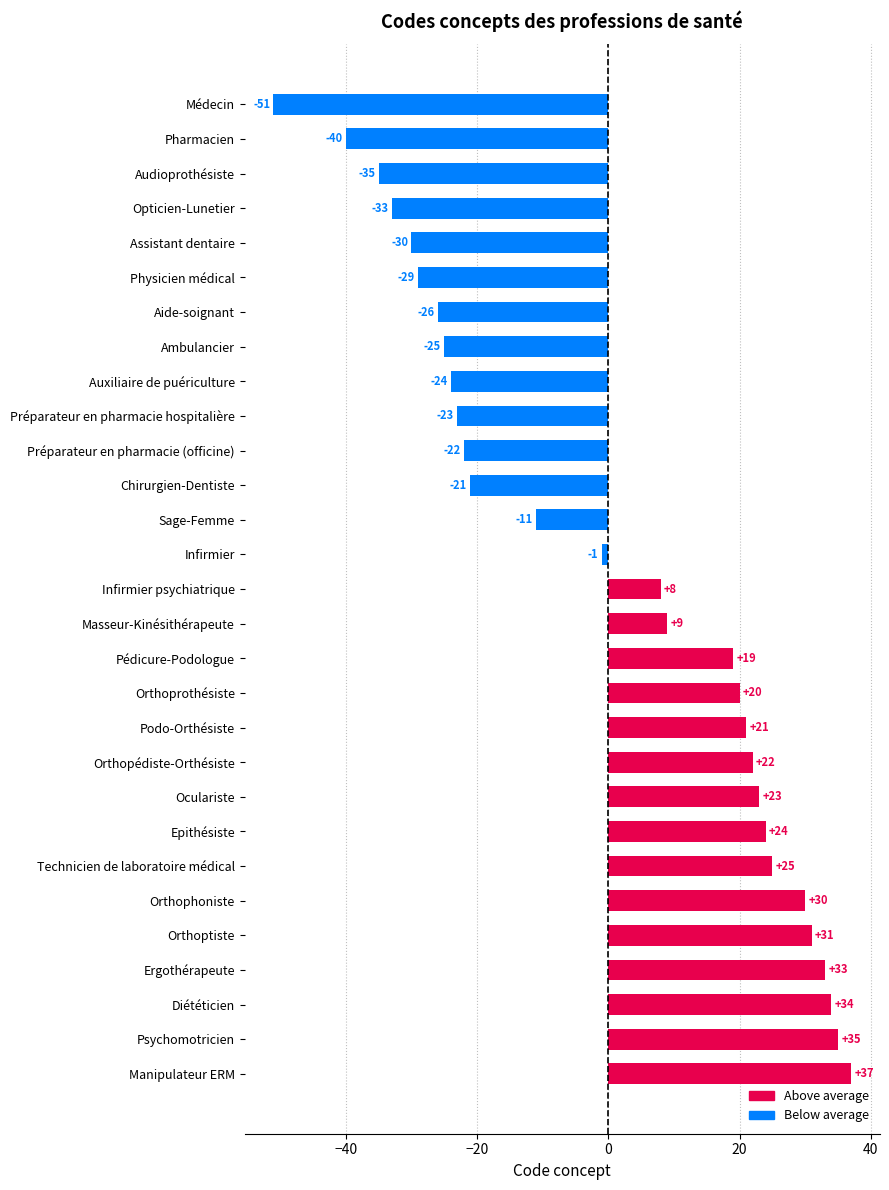

List the labels in order of value, smallest first.

Médecin, Pharmacien, Audioprothésiste, Opticien-Lunetier, Assistant dentaire, Physicien médical, Aide-soignant, Ambulancier, Auxiliaire de puériculture, Préparateur en pharmacie hospitalière, Préparateur en pharmacie (officine), Chirurgien-Dentiste, Sage-Femme, Infirmier, Infirmier psychiatrique, Masseur-Kinésithérapeute, Pédicure-Podologue, Orthoprothésiste, Podo-Orthésiste, Orthopédiste-Orthésiste, Oculariste, Epithésiste, Technicien de laboratoire médical, Orthophoniste, Orthoptiste, Ergothérapeute, Diététicien, Psychomotricien, Manipulateur ERM